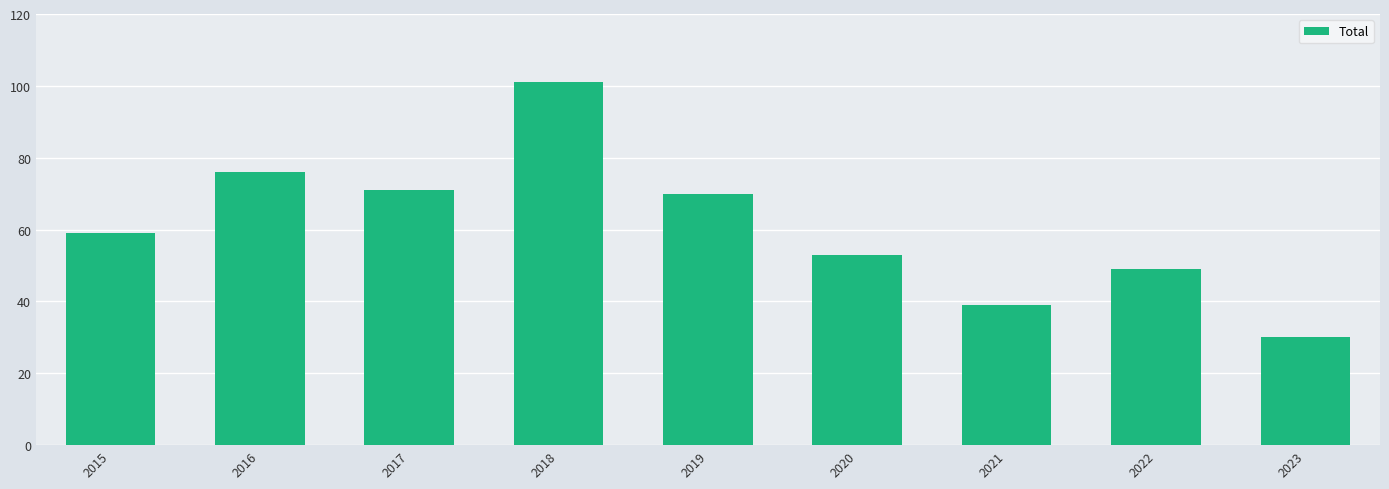

Reading right to left, extract all data points from this chart.

30	49	39	53	70	101	71	76	59